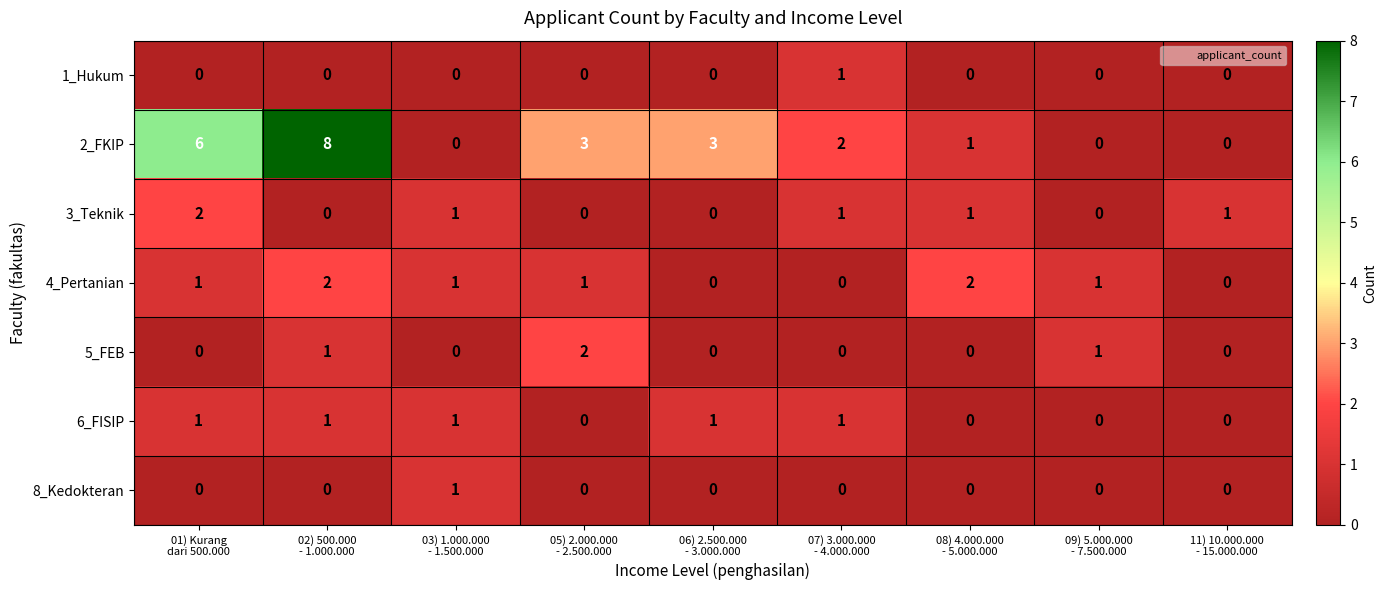

Which series has the largest total across all categories?

2_FKIP